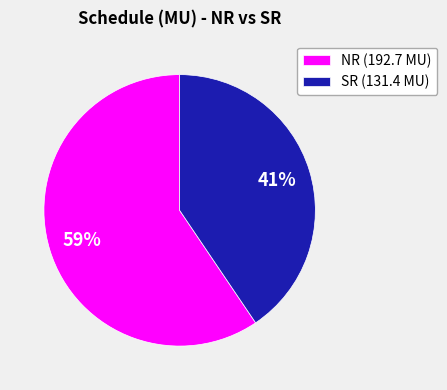

Rank the categories by value from highest to lowest.

NR (192.7 MU), SR (131.4 MU)